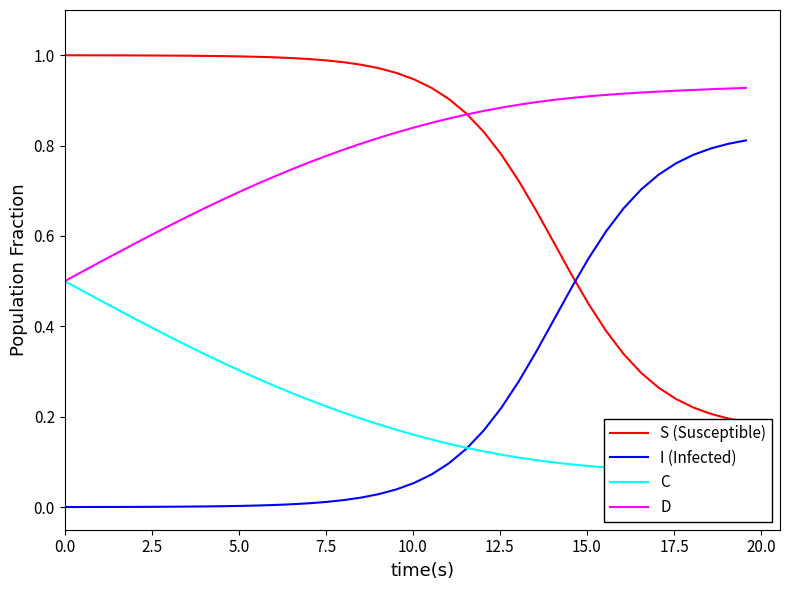

True or false: D and I (Infected) cross at least once.

False